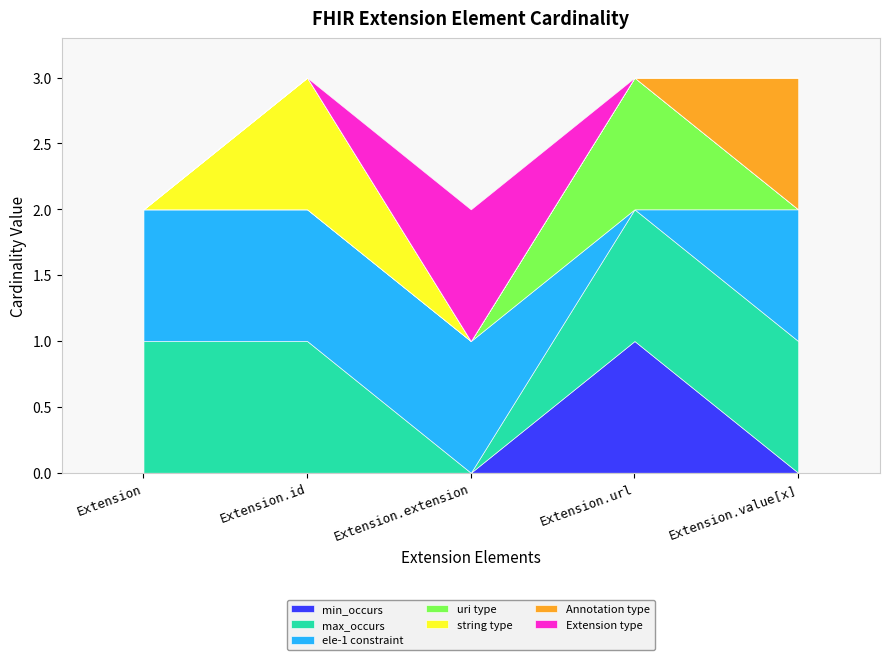

Which series changed the most between Extension.extension and Extension.url?

min_occurs